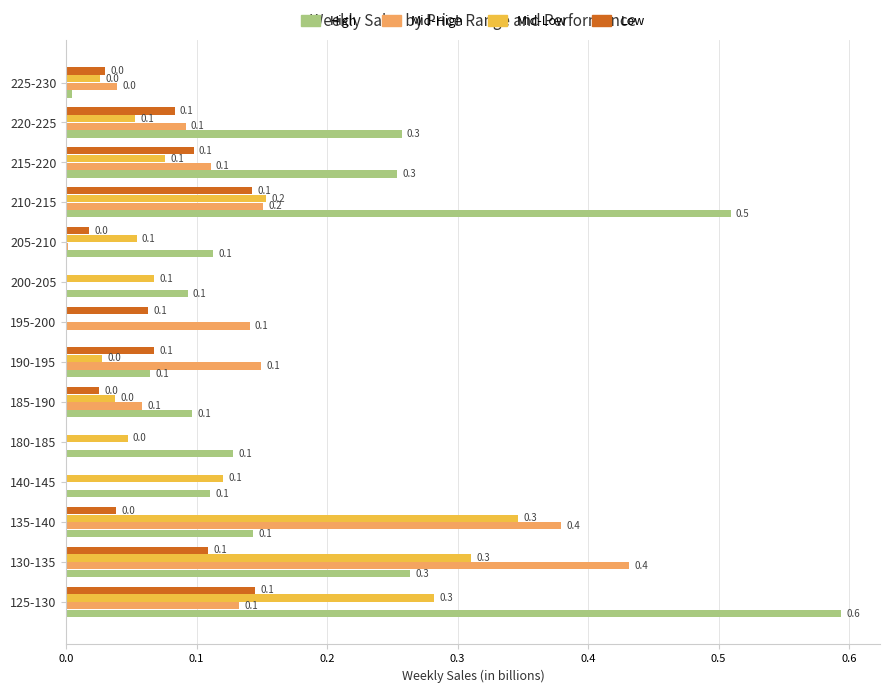

Which series has the largest total across all categories?

High